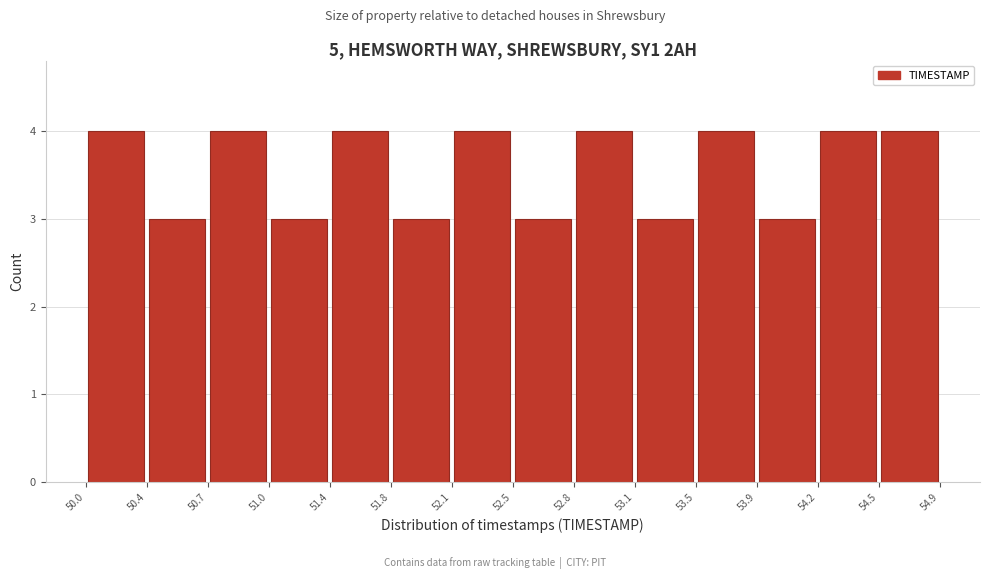

How tall is the bar that spans 50.4 to 50.7 on the x-axis? The values are not printed on the chart, so give them approximately, as read against the axis.

3